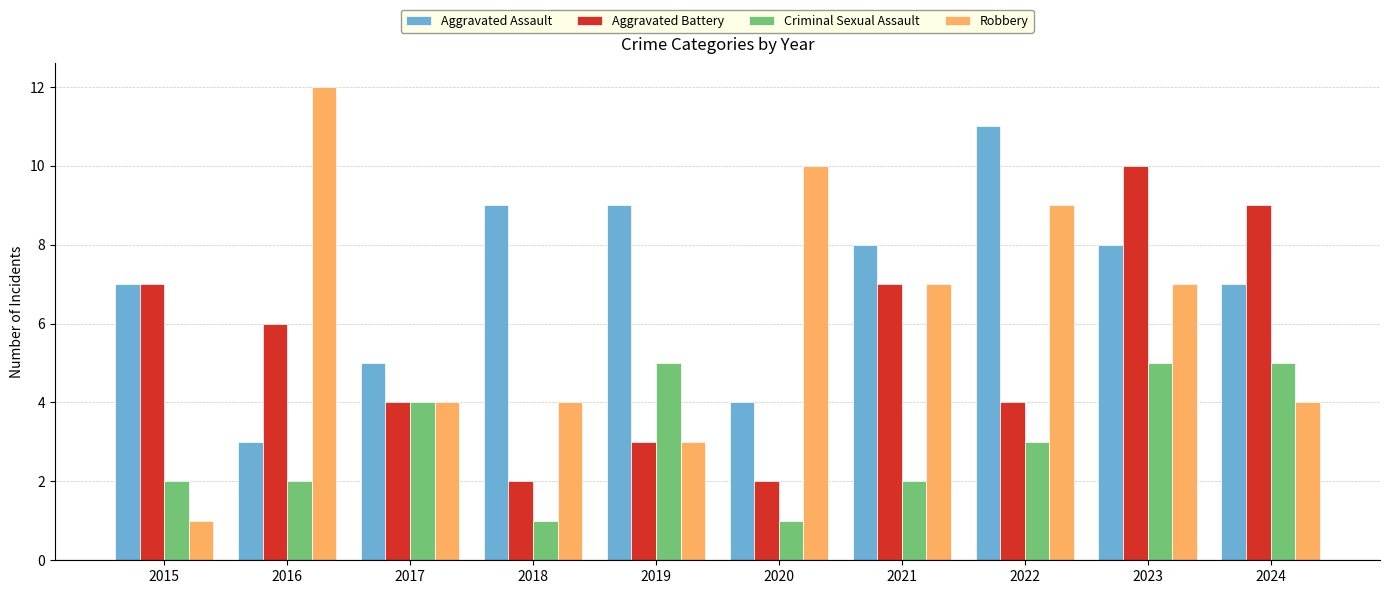

How many distinct data groups are displayed?

4